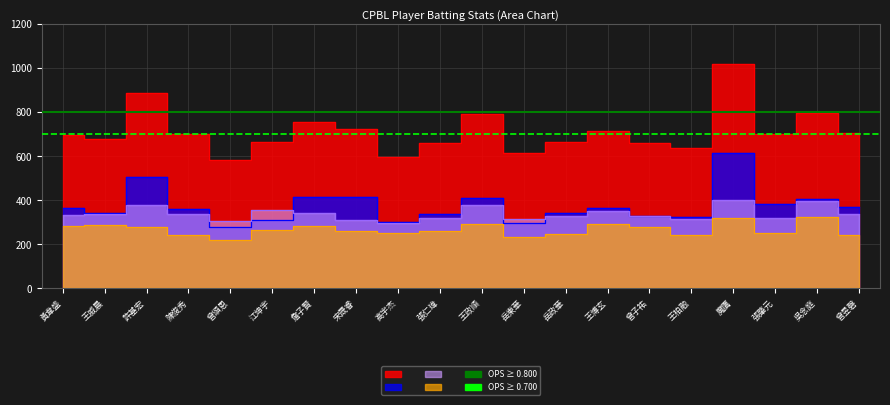

Reading left to right, list all the values displayed in this chart.

OPS: 694	679	884	698	582	662	754	721	597	659	789	612	666	714	657	637	1016	698	797	703
SLG: 363	341	506	361	279	309	412	412	301	339	411	298	341	362	329	322	616	381	403	367
OBP: 331	338	377	336	303	354	342	309	296	320	378	315	326	352	328	315	400	317	395	335
AVG: 282	289	280	241	219	263	282	260	250	261	290	234	244	291	280	243	318	251	325	241